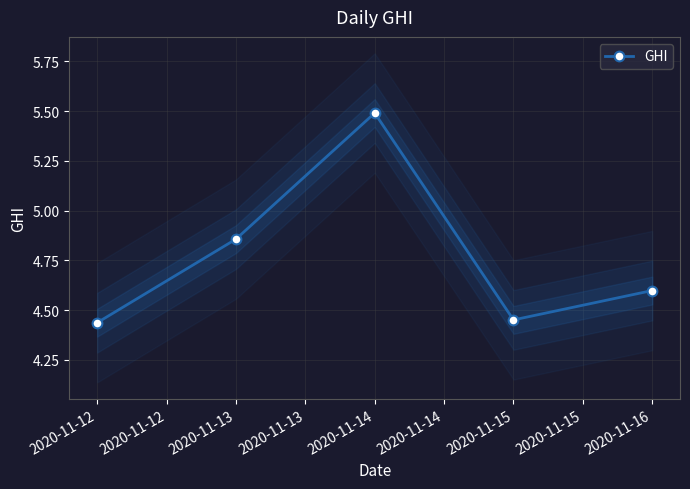

How many data points does each series have?

5